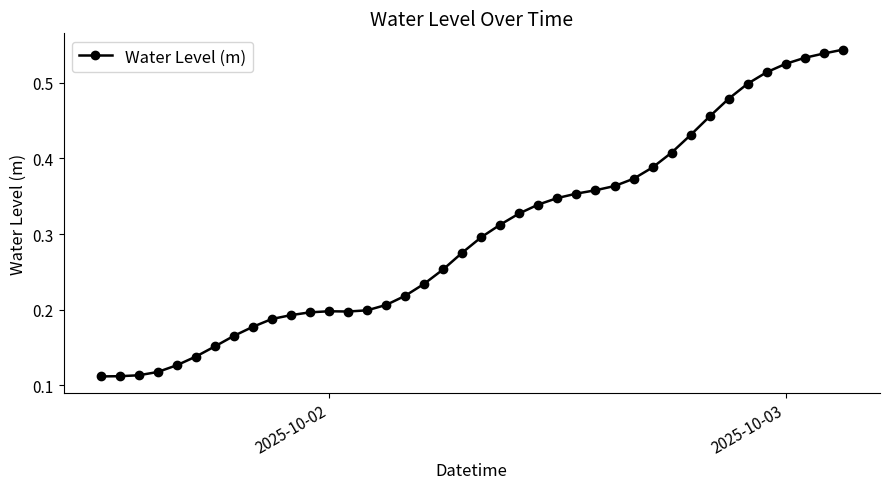

How many lines are shown in the chart?

1